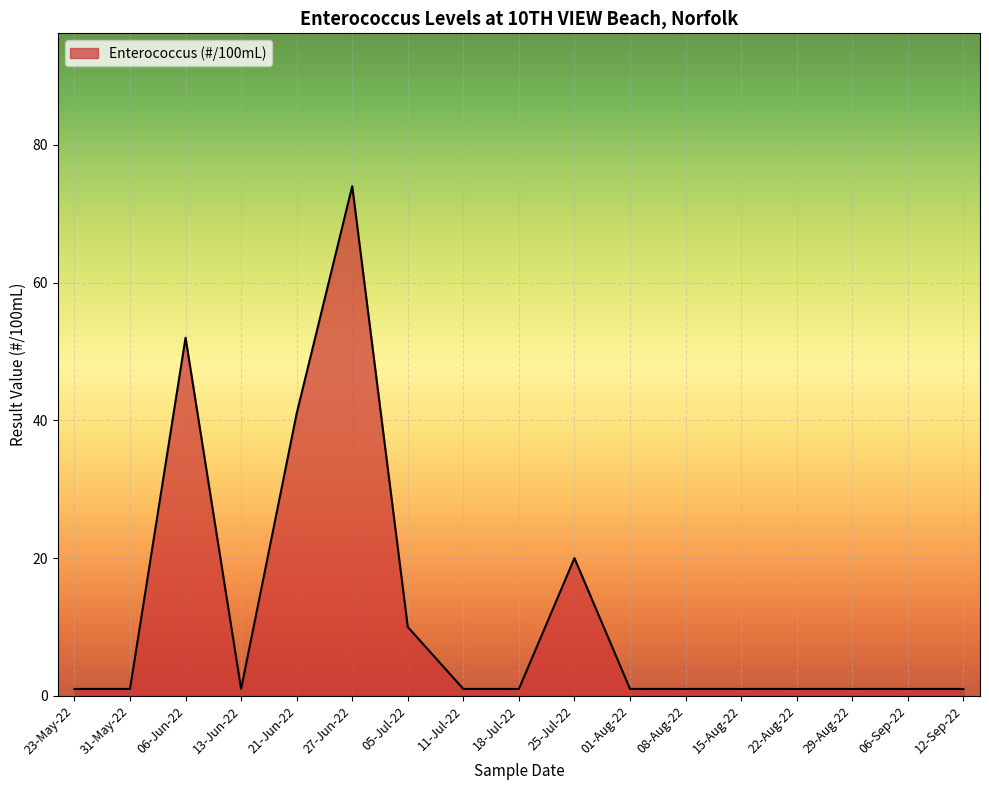

What is the minimum value shown in the chart?

1